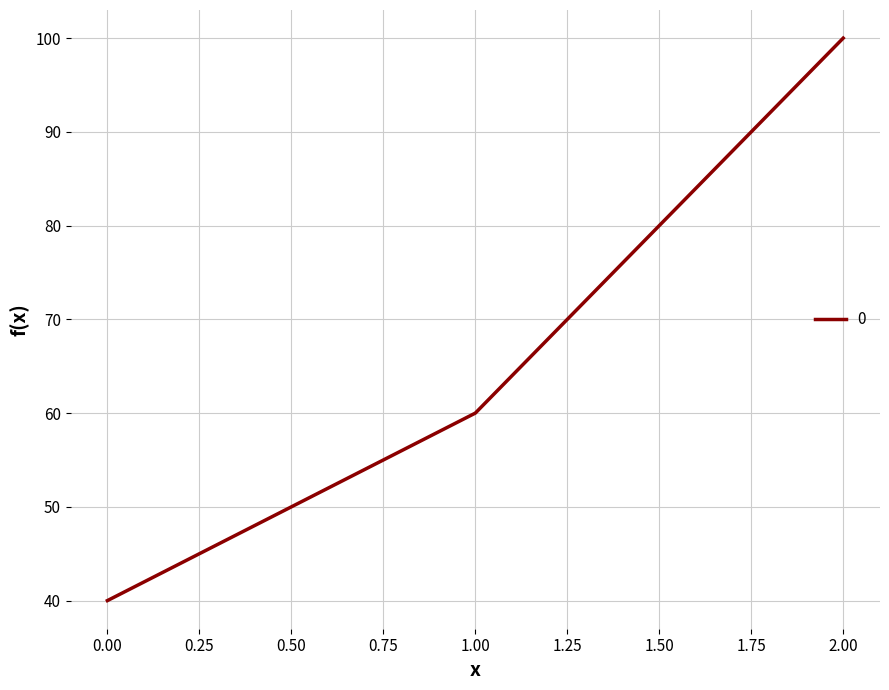

Is it true that the value at 0.00 is 40?

True